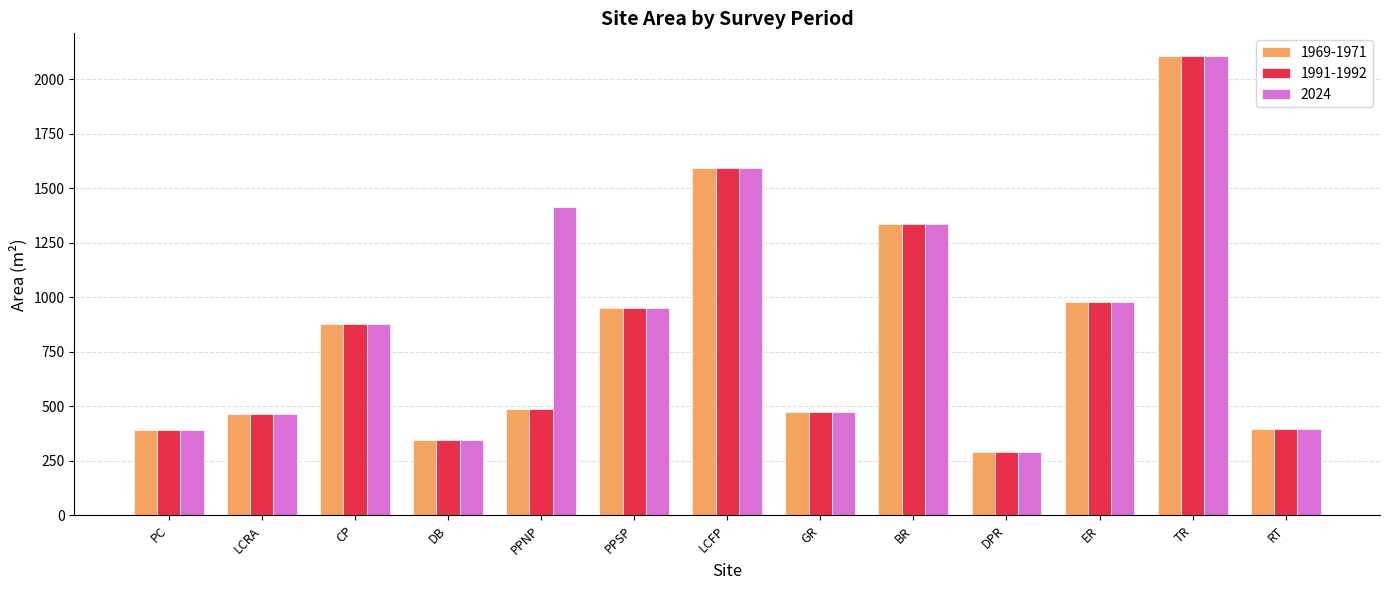

What is the maximum value for 2024?

2105.0